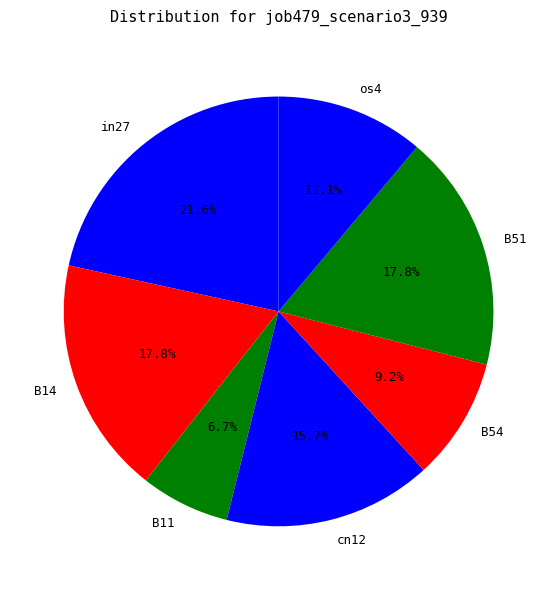

How many segments does this pie chart have?

7